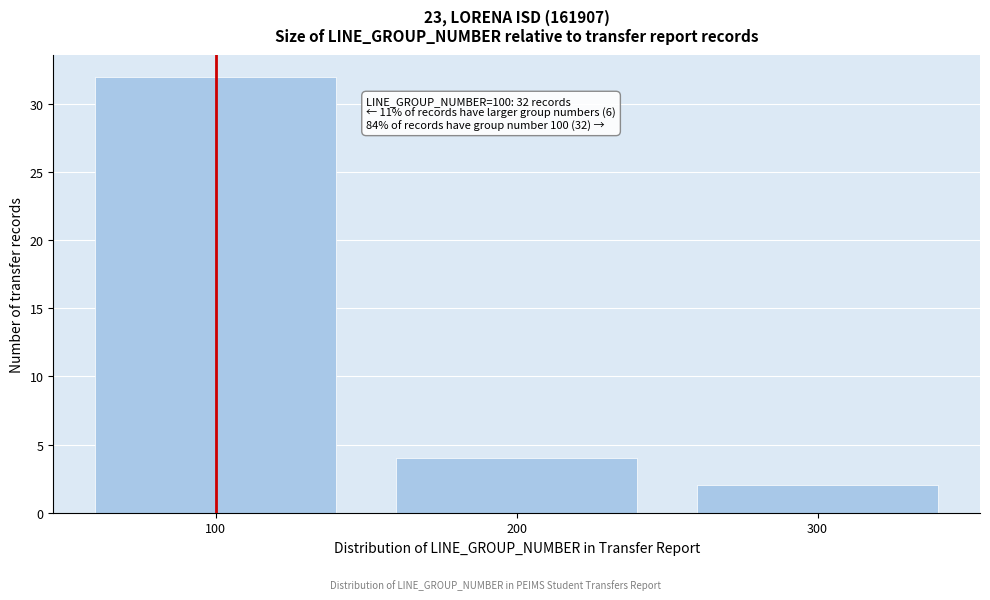

Reading right to left, extract all data points from this chart.

300=2	200=4	100=32